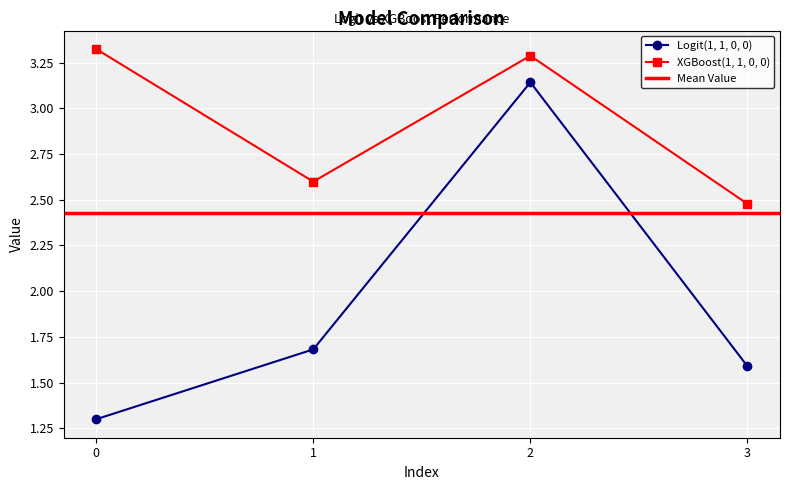

How many values in the XGBoost(1, 1, 0, 0) series are below 3?

2